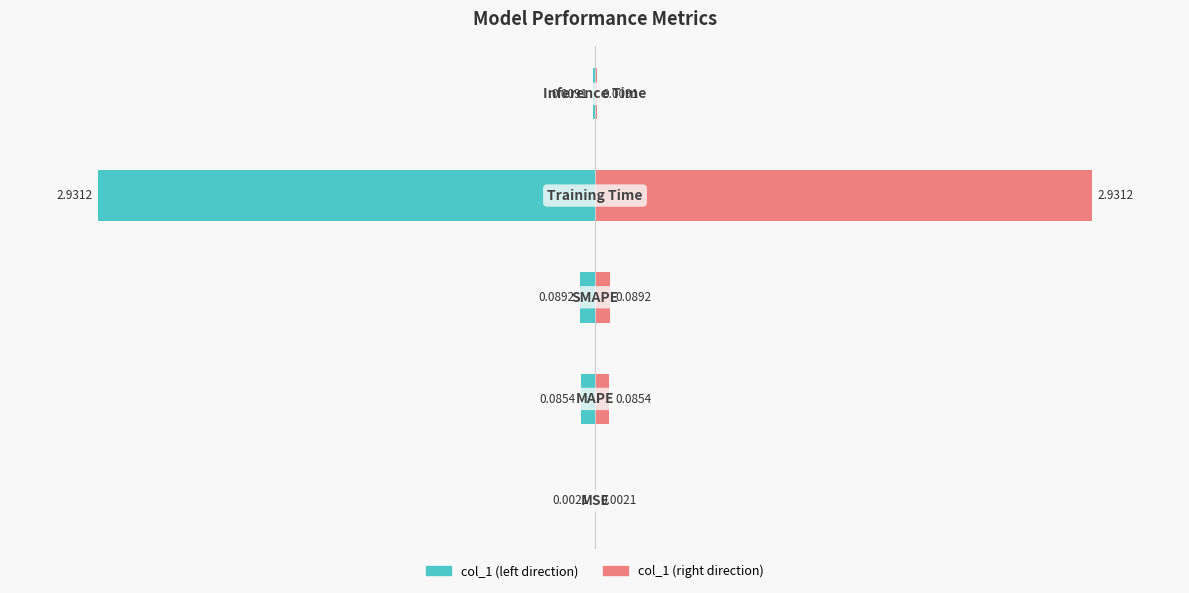

What is the value of the col_1 (right) bar at the 3rd from the left?

0.1